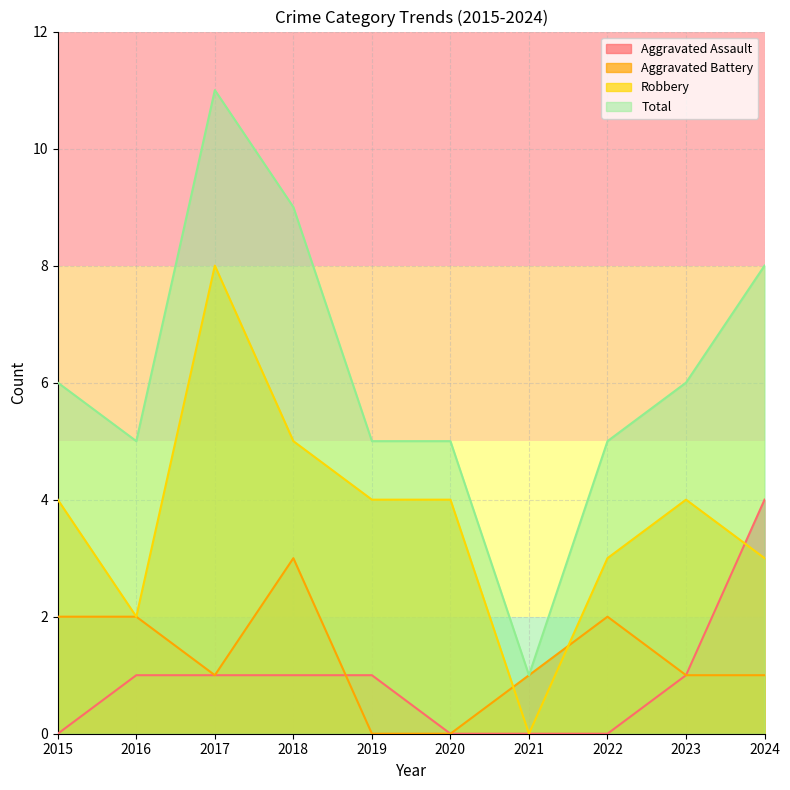

How many lines are shown in the chart?

4